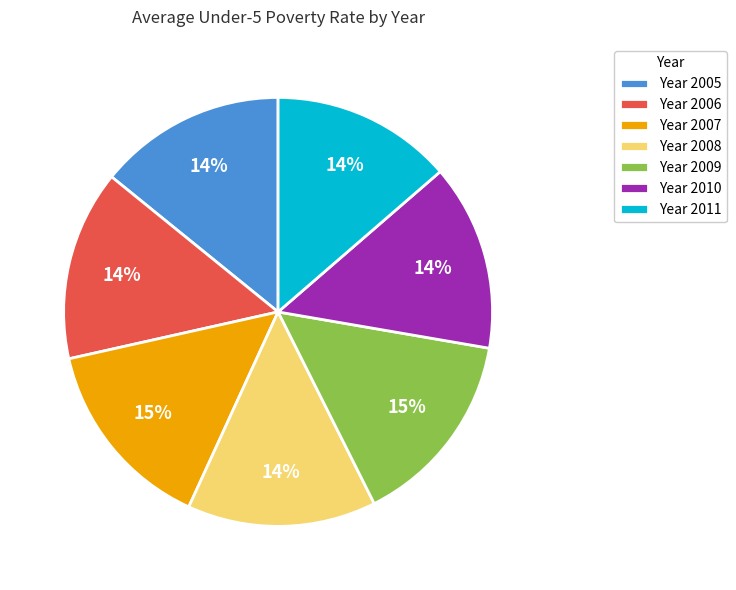

To the nearest percent, what is the combined percentage of Year 2006 and Year 2007?

29%